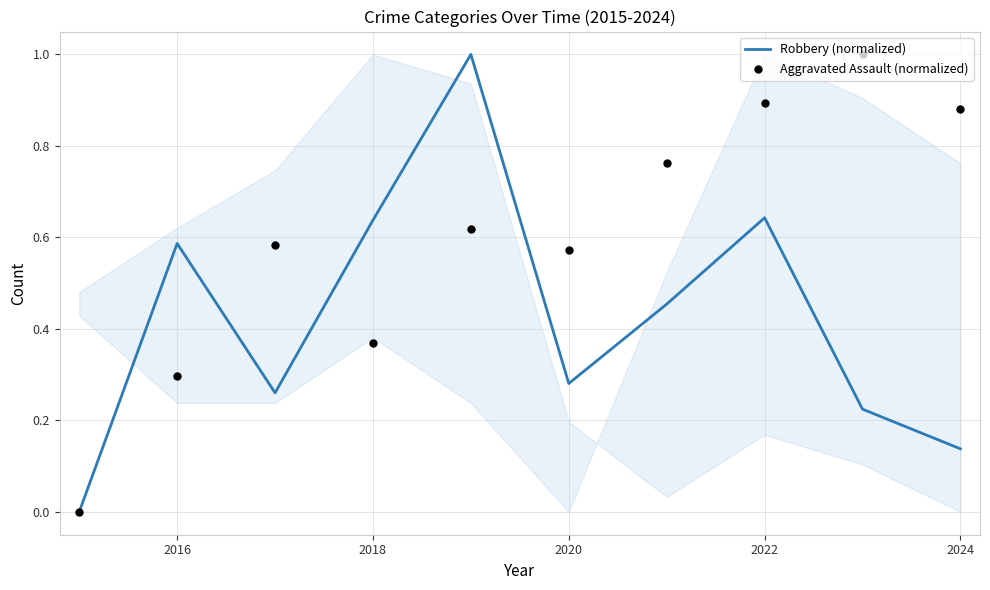

What are all the series names shown in the legend?

Robbery (normalized), Aggravated Assault (normalized)